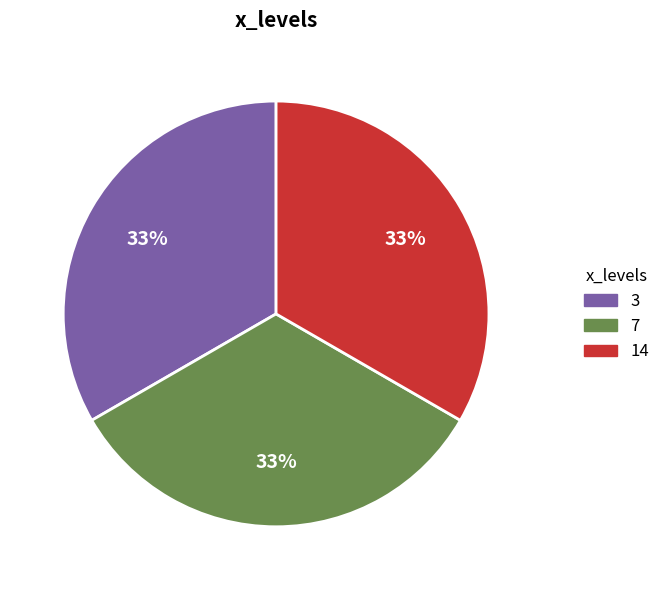

To the nearest percent, what is the average slice percentage?

33%